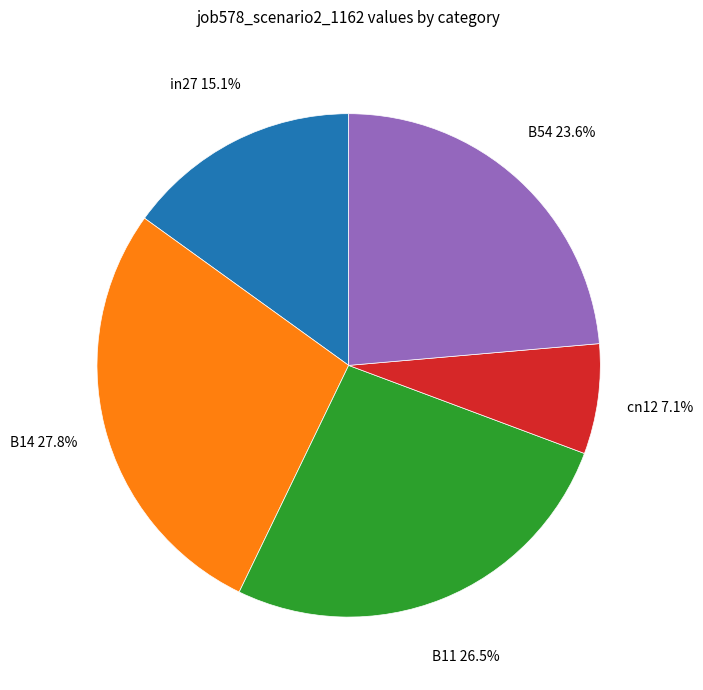

Does any single category account for the majority?

No